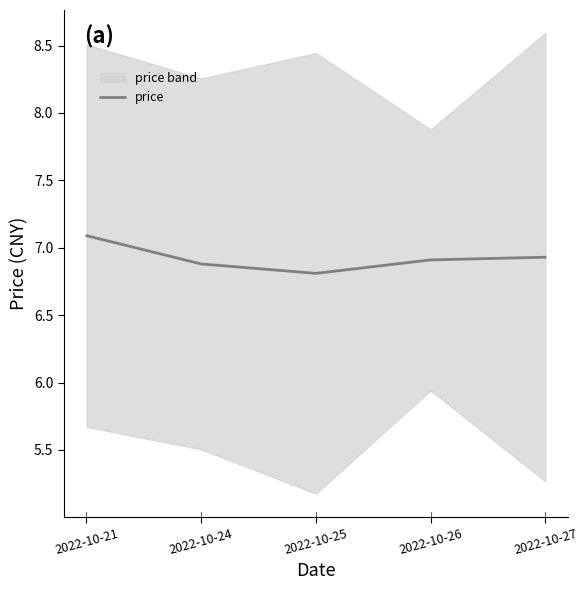

Reading left to right, extract all data points from this chart.

2022-10-21=7.1	2022-10-24=6.9	2022-10-25=6.8	2022-10-26=6.9	2022-10-27=6.9